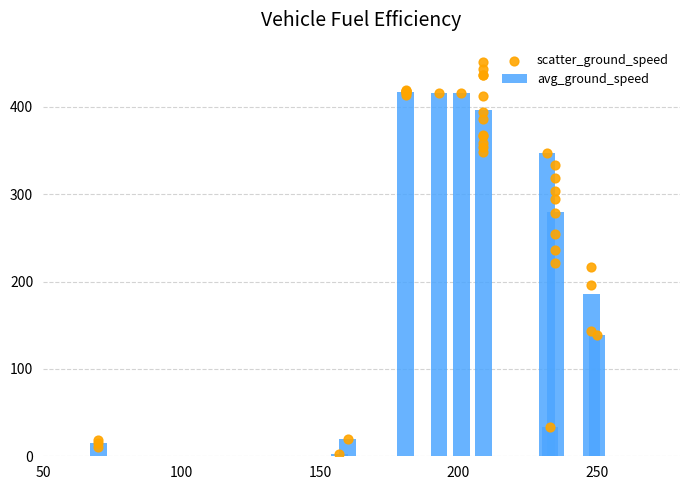

What is the difference between the second highest and minimum values in the avg_ground_speed series?

413.0